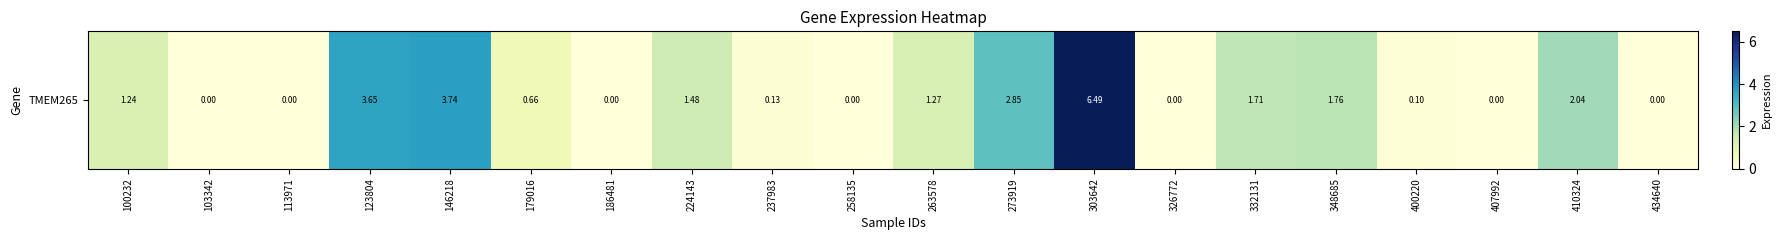

At which label is the value closest to 3?

273919